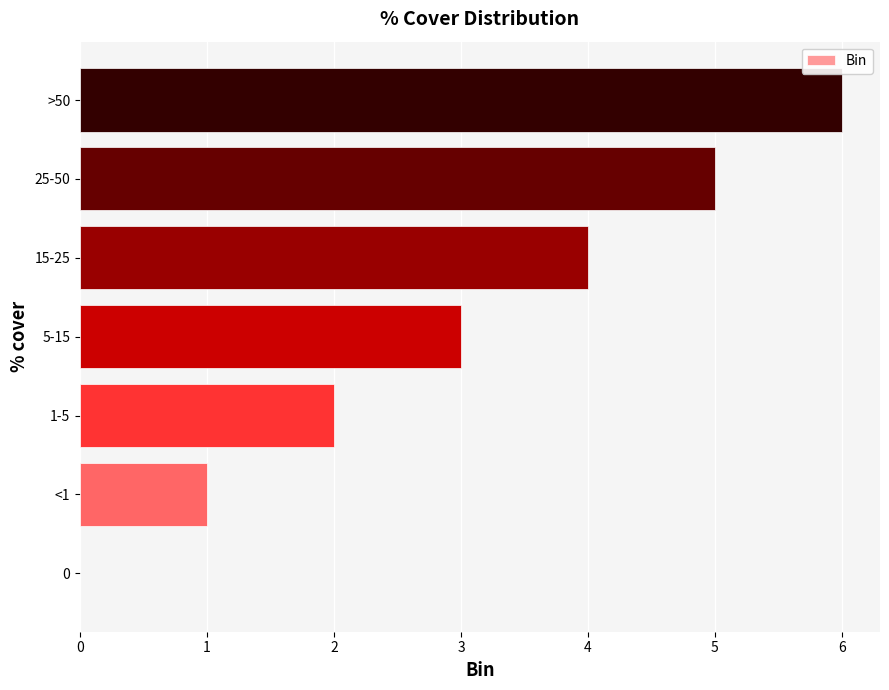

How many values are between 1 and 5?

5